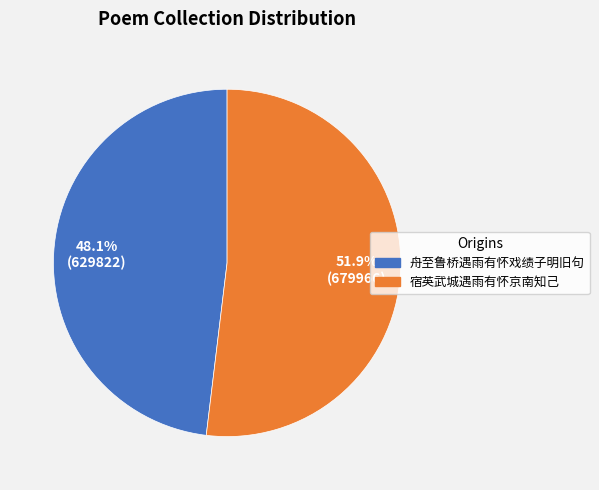

To the nearest percent, what is the combined percentage of 宿英武城遇雨有怀京南知己 and 舟至鲁桥遇雨有怀戏绩子明旧句?

100%